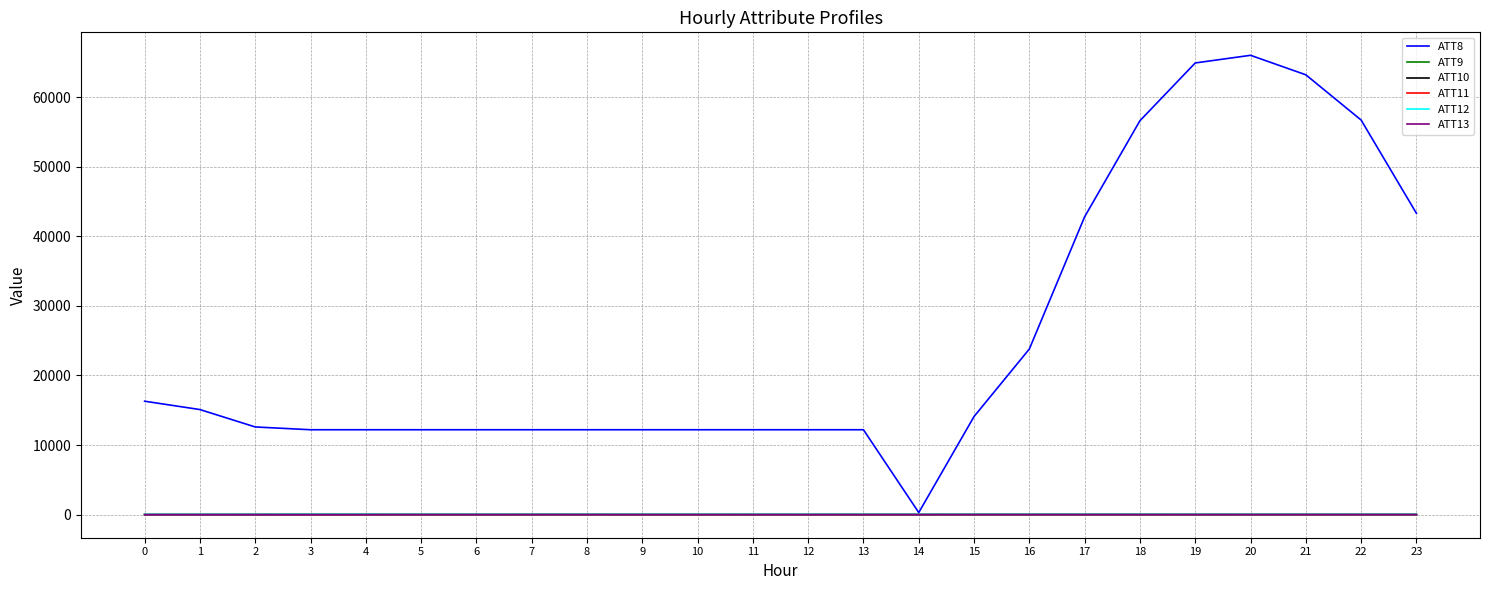

What is the smallest value displayed?

-14.3